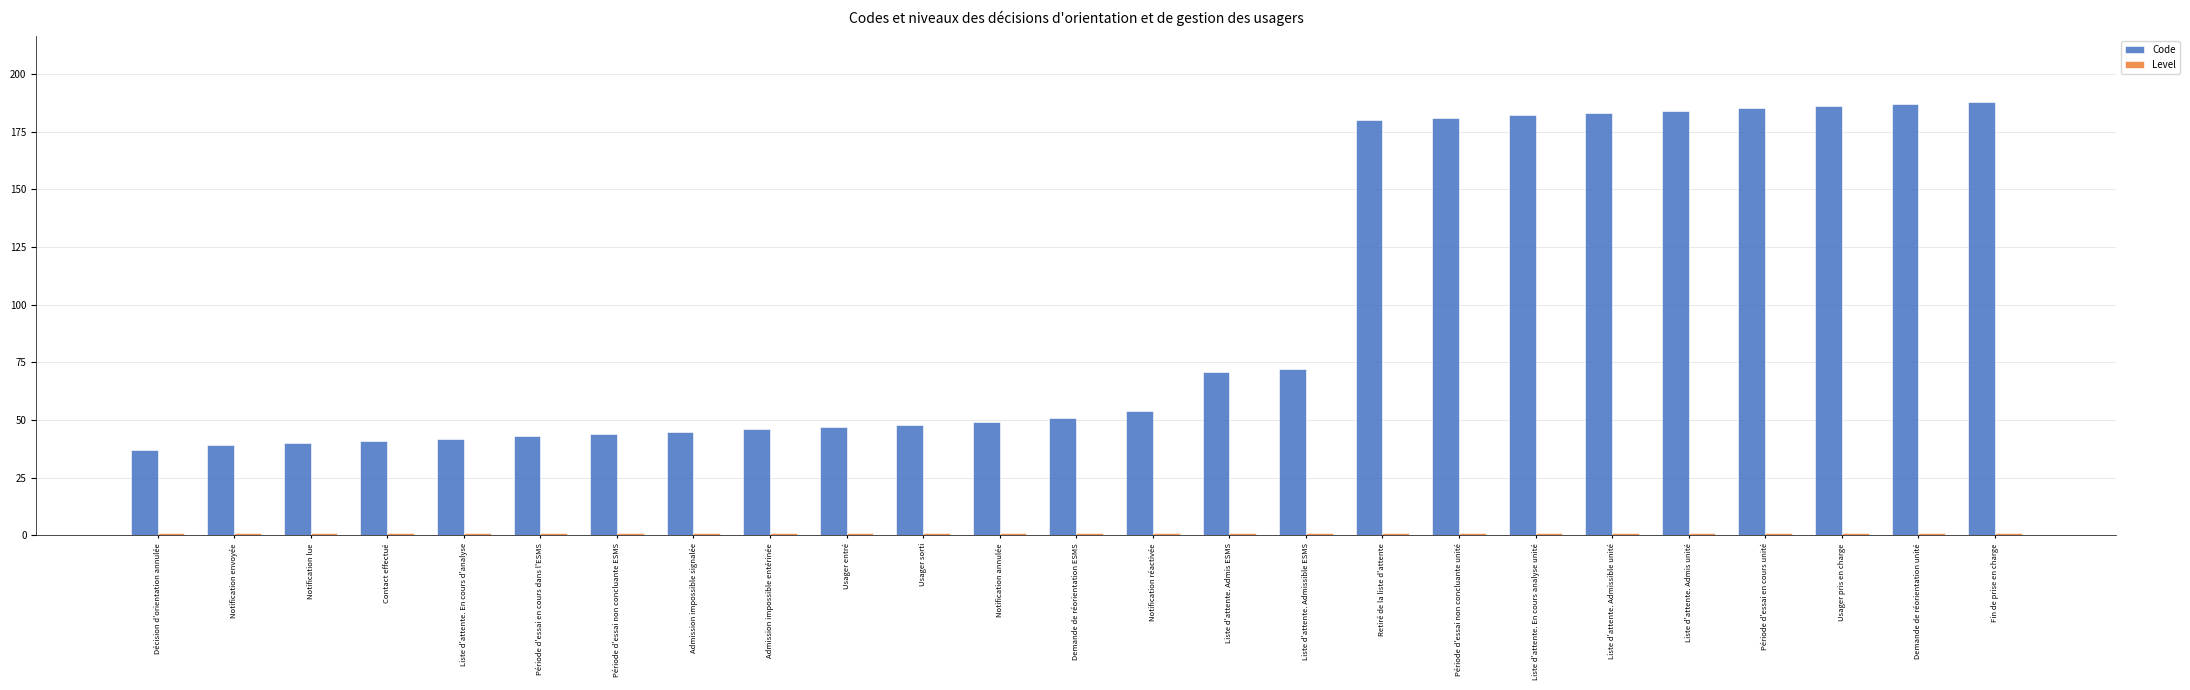

The Code series shows 50 at Liste d'attente. Admissible unité. True or false?

False